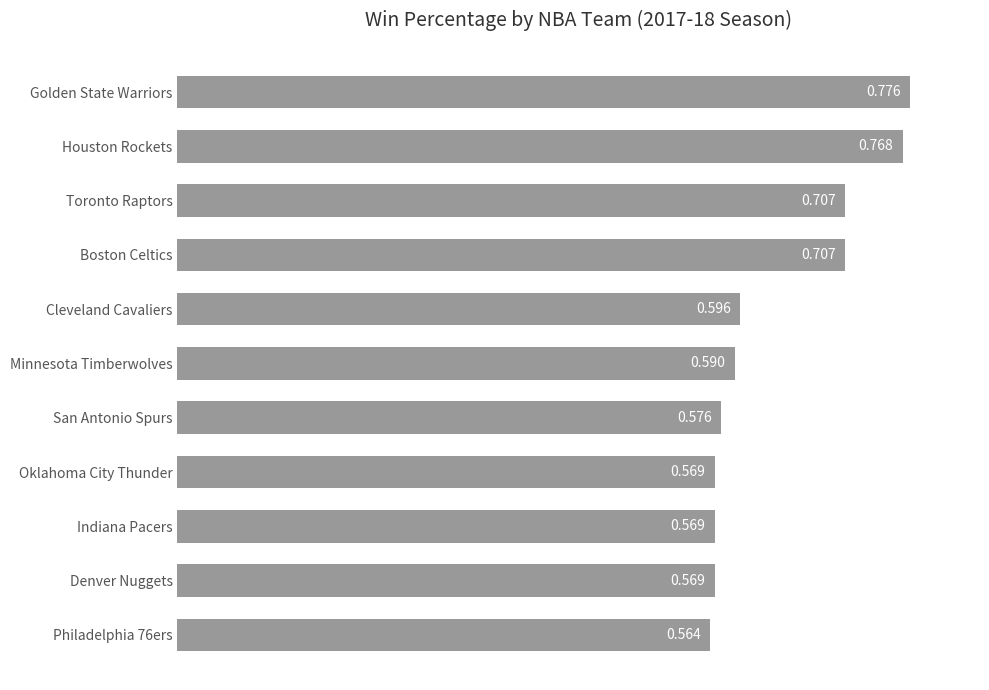

Count the values in the range 0 to 1.

11